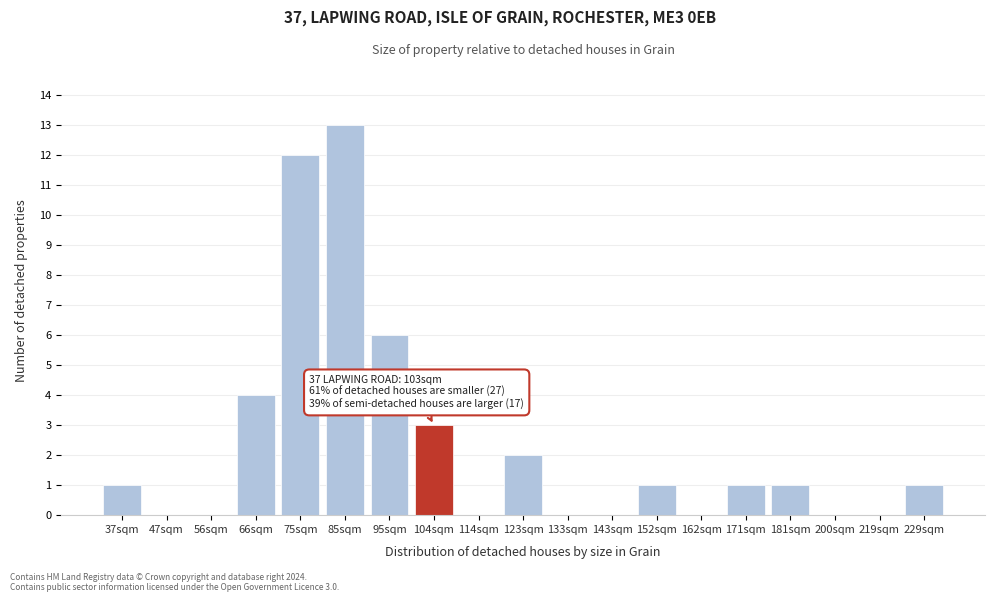

Reading left to right, transcribe all the data shown in this chart.

37sqm=1	47sqm=0	56sqm=0	66sqm=4	75sqm=12	85sqm=13	95sqm=6	104sqm=3	114sqm=0	123sqm=2	133sqm=0	143sqm=0	152sqm=1	162sqm=0	171sqm=1	181sqm=1	200sqm=0	219sqm=0	229sqm=1